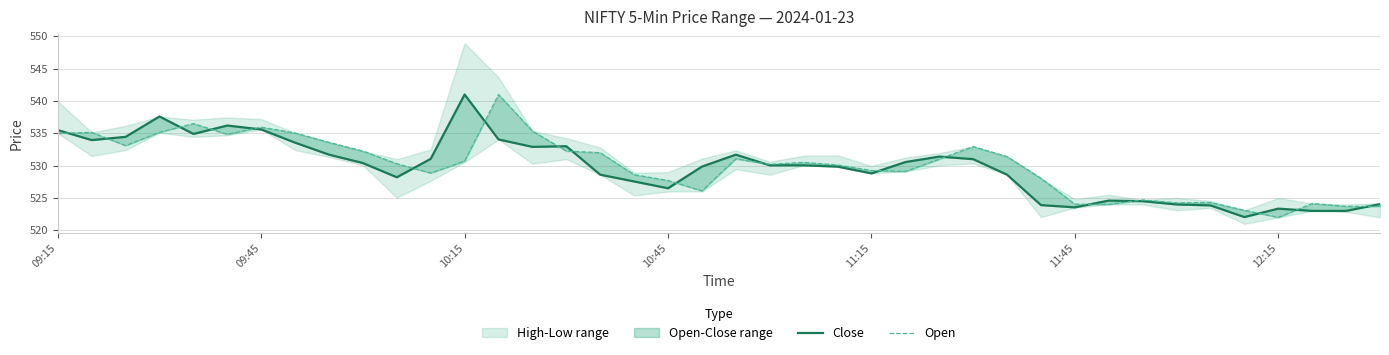

What is the minimum value shown in the chart?

522.0